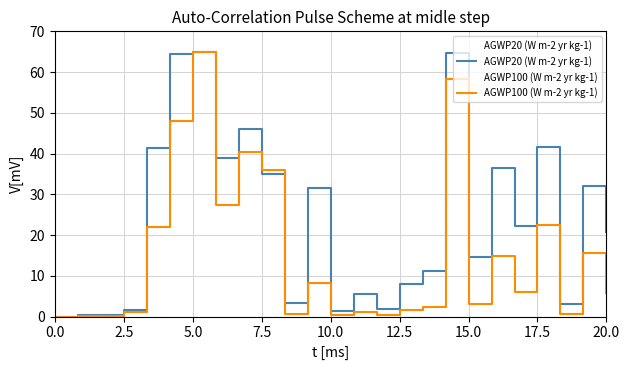

What is the value of the AGWP20 (W m-2 yr kg-1) point at the 20th from the left?

36.5